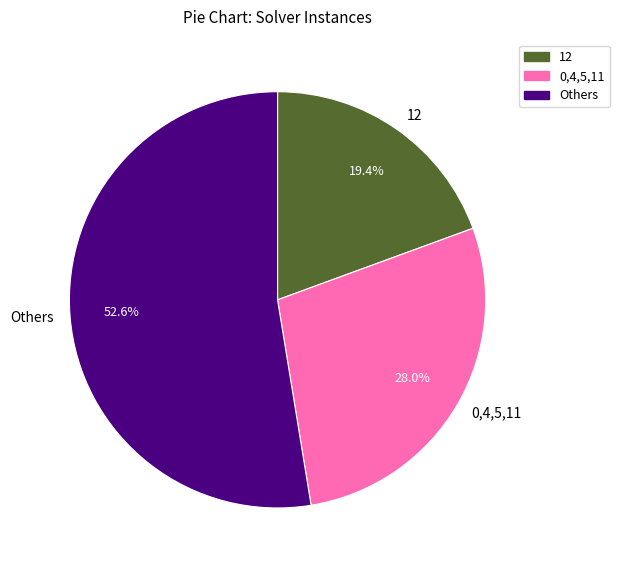

Does 0,4,5,11 represent more than half of the total?

No